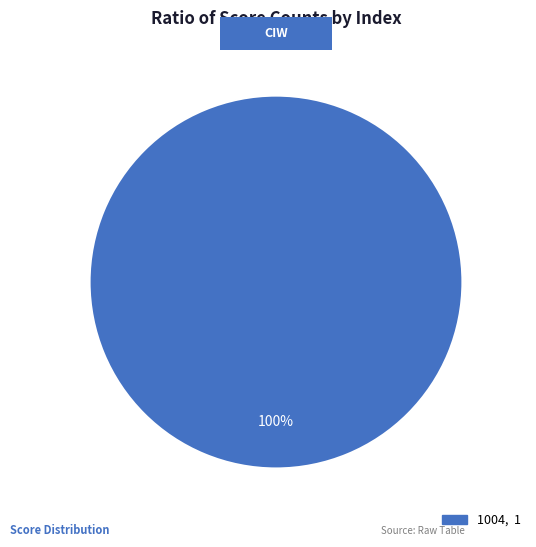

Is there a majority slice in this chart?

Yes